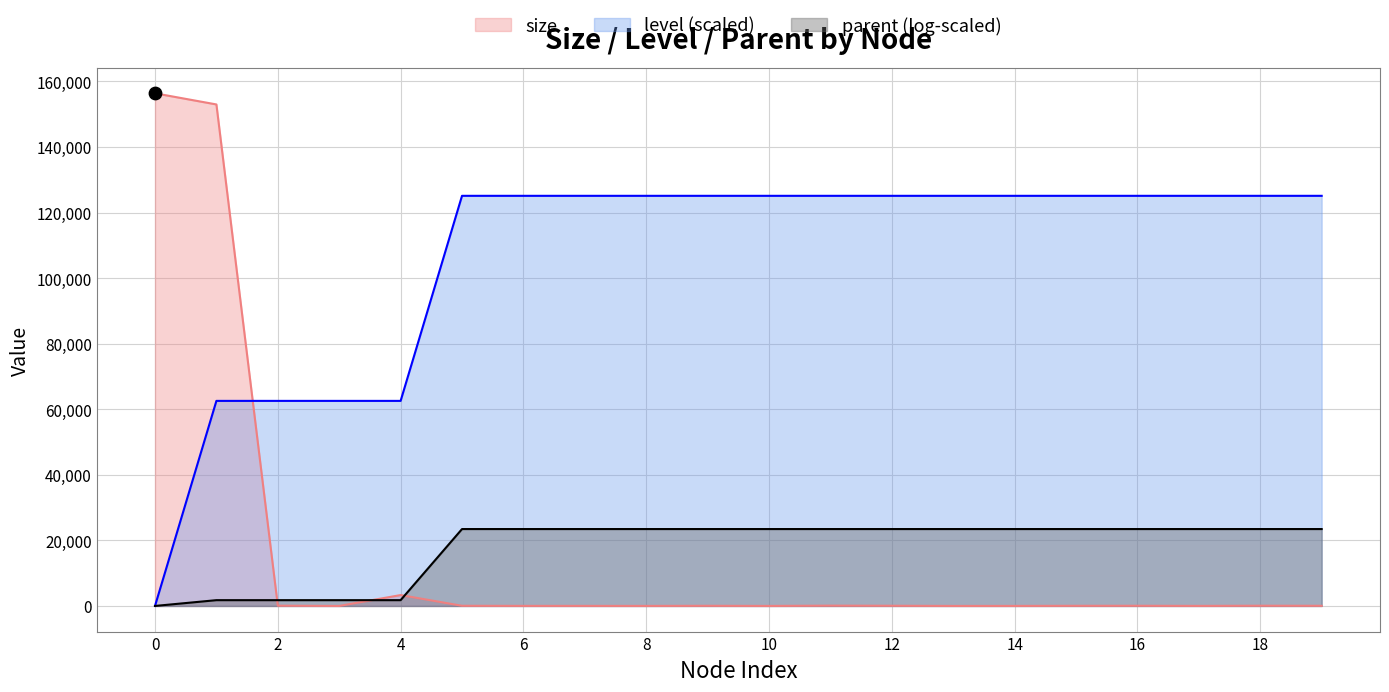

Which series has the largest total across all categories?

level (scaled)